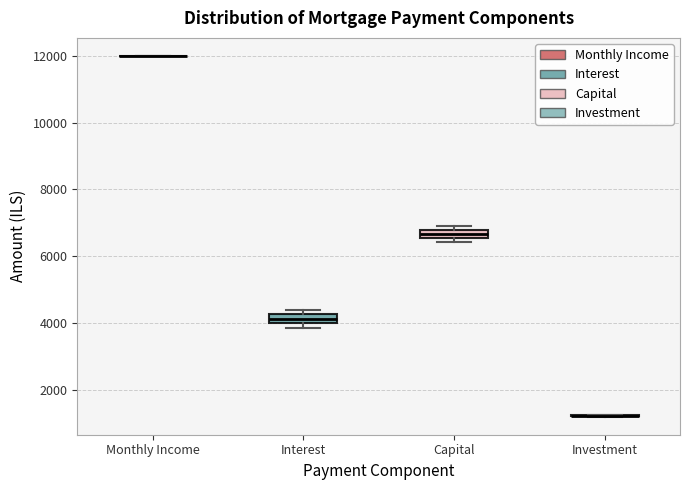

Where is the lower edge of the box for Capital on the y-axis? The values are not printed on the chart, so give them approximately, as read against the axis.

6600